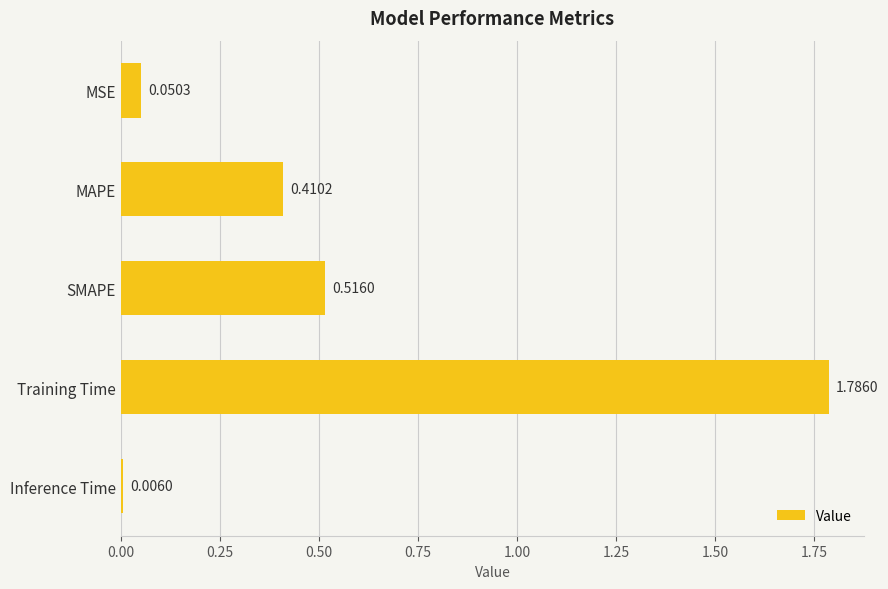

What is the change in value from MAPE to SMAPE?

+0.1